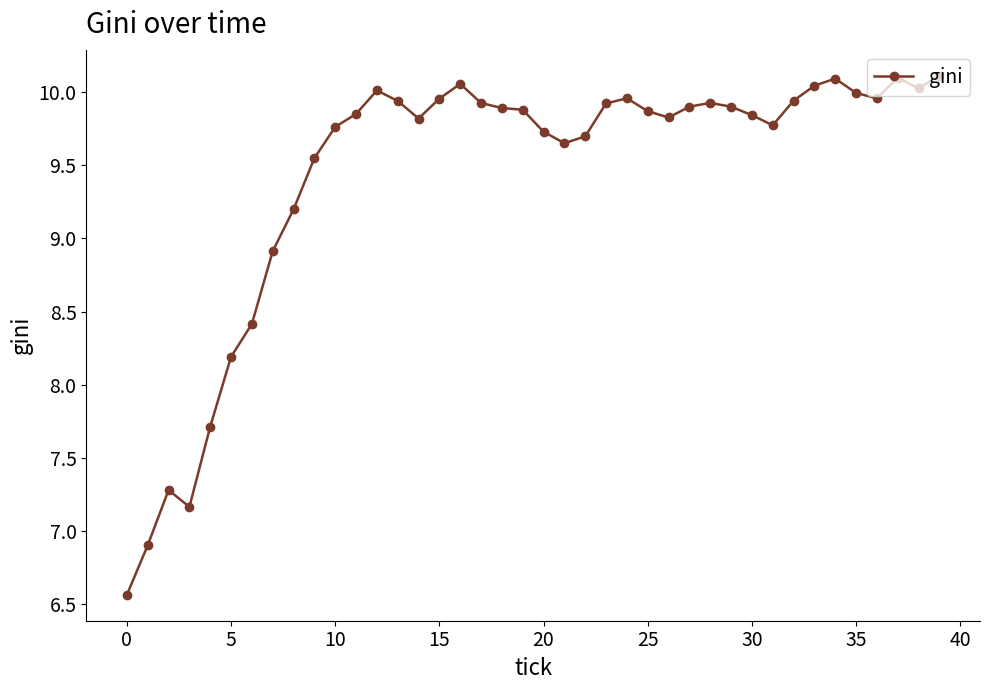

What is the minimum value shown in the chart?

6.6